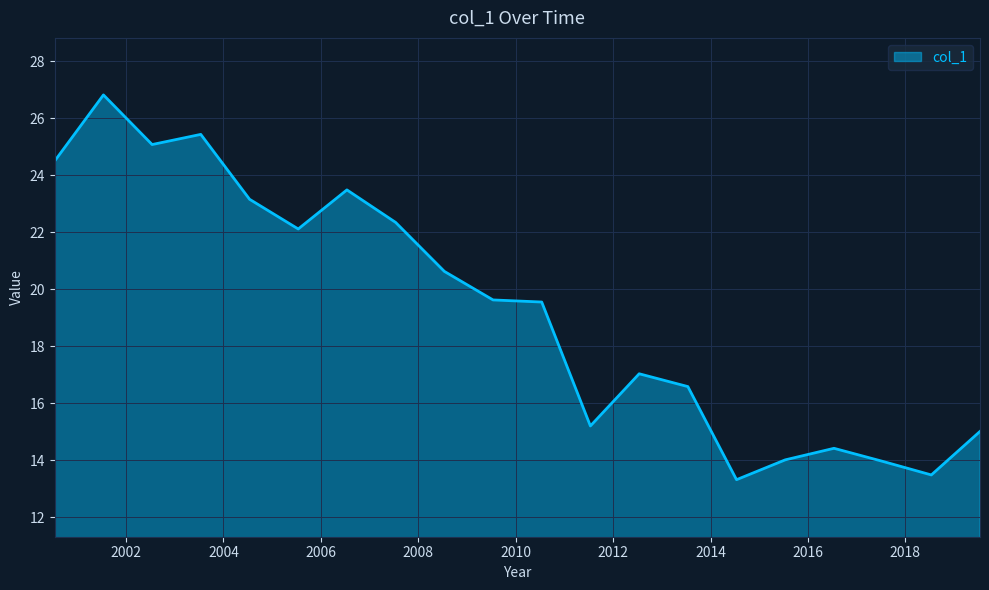

What is the greatest value displayed?

26.8